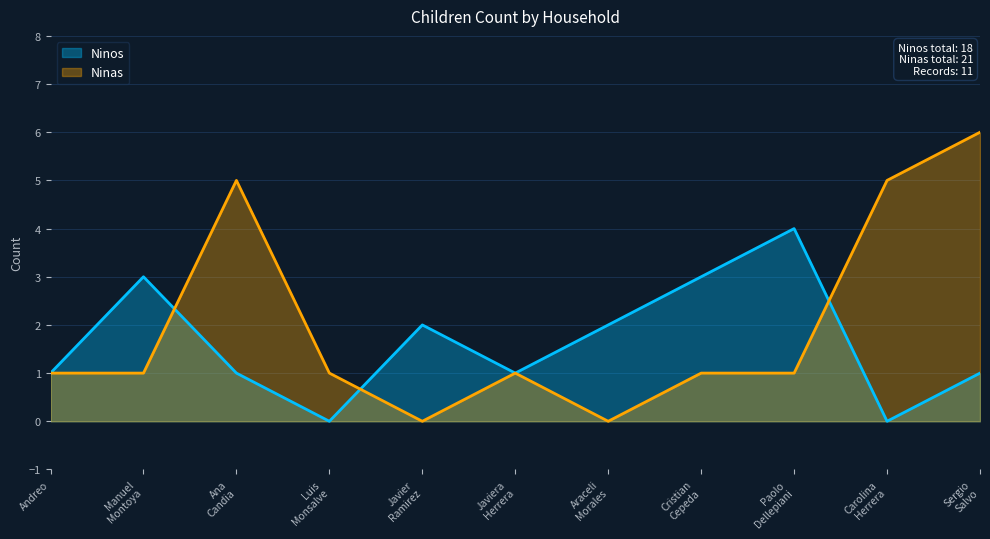

Between 2022-02-24 and 2022-02-24, which series saw the biggest shift?

Ninos